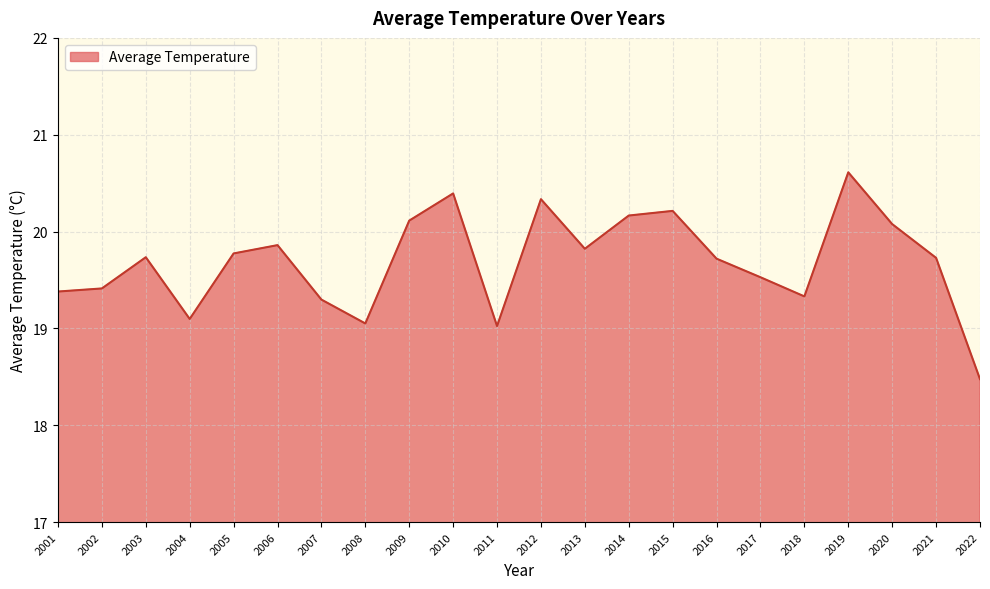

Count the number of data series in this chart.

1